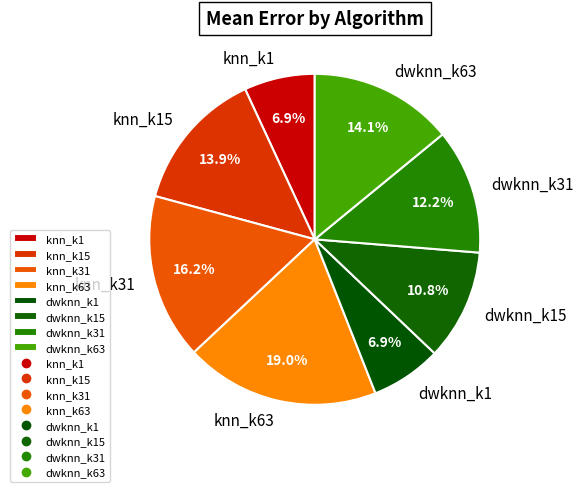

True or false: knn_k1 accounts for 7% of the total.

True